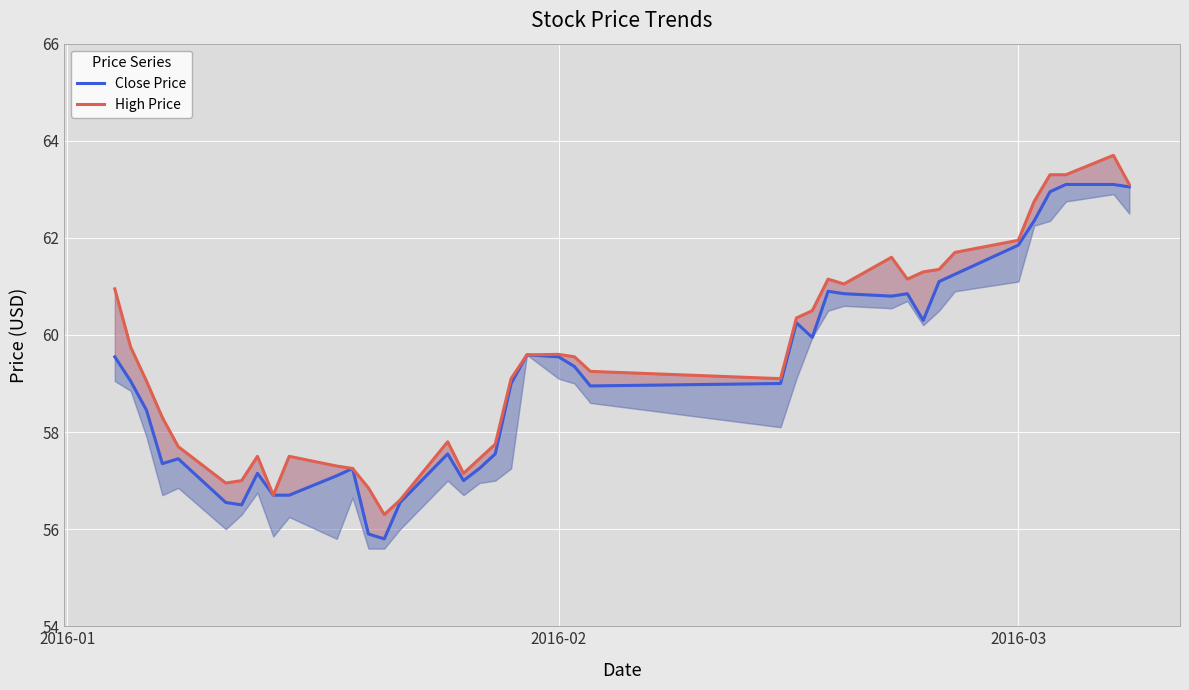

True or false: High Price and Close Price cross at least once.

False